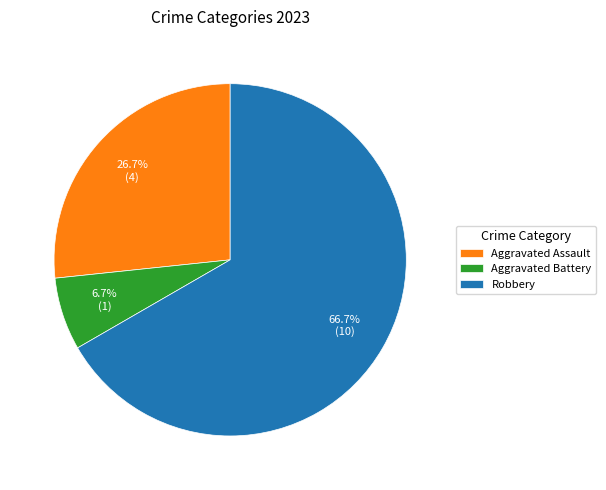

Which category has the biggest portion of the pie?

Robbery